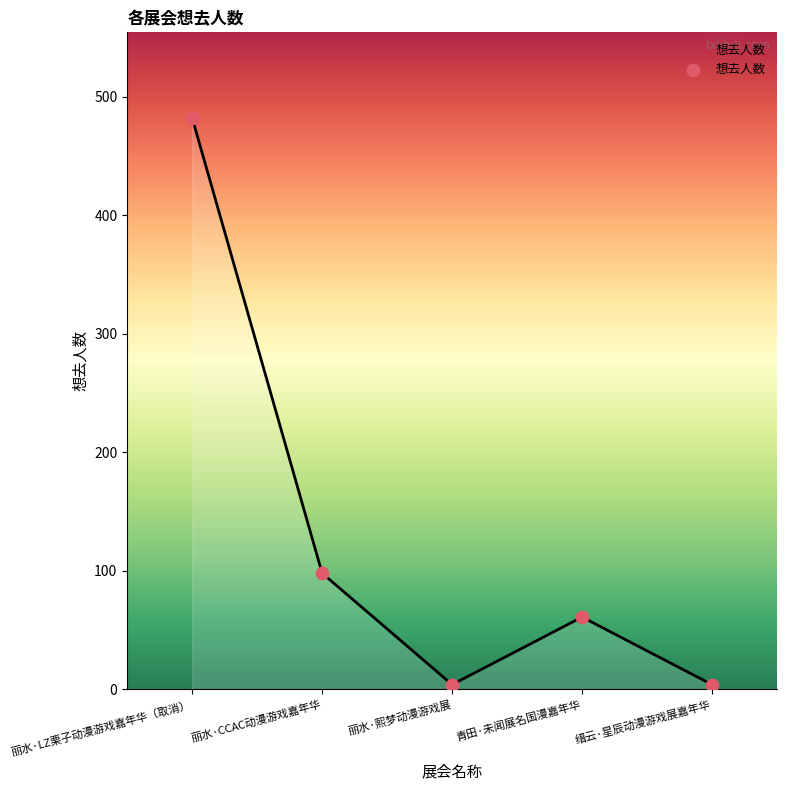

What is the change in value from 丽水·CCAC动漫游戏嘉年华 to 青田·未闻展名国漫嘉年华?

-37